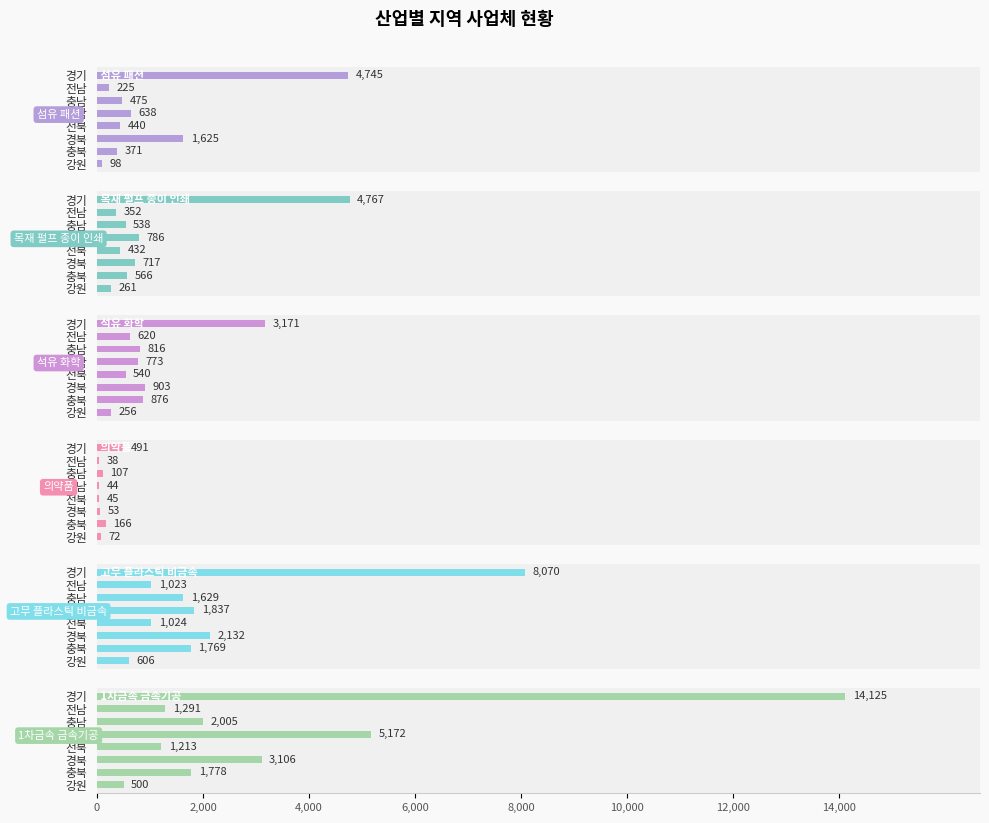

Which series has the widest spread of values?

1차금속 금속기공